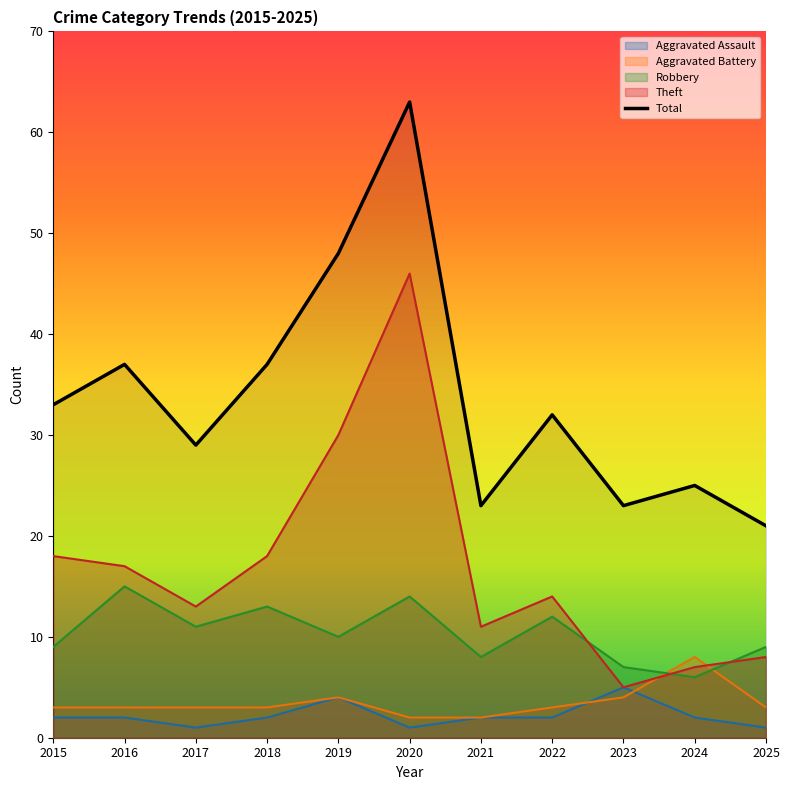

Reading left to right, list all the values displayed in this chart.

2015=33	2016=37	2017=29	2018=37	2019=48	2020=63	2021=23	2022=32	2023=23	2024=25	2025=21